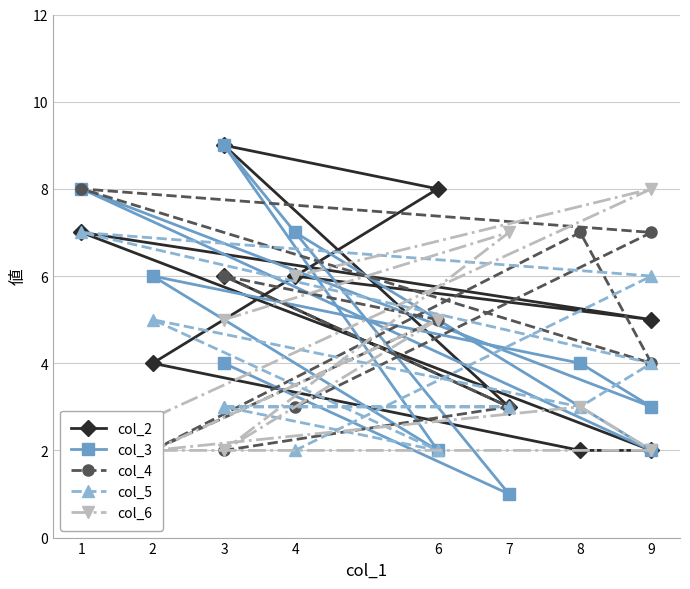

True or false: col_6 has a value of 4 at 7.

False